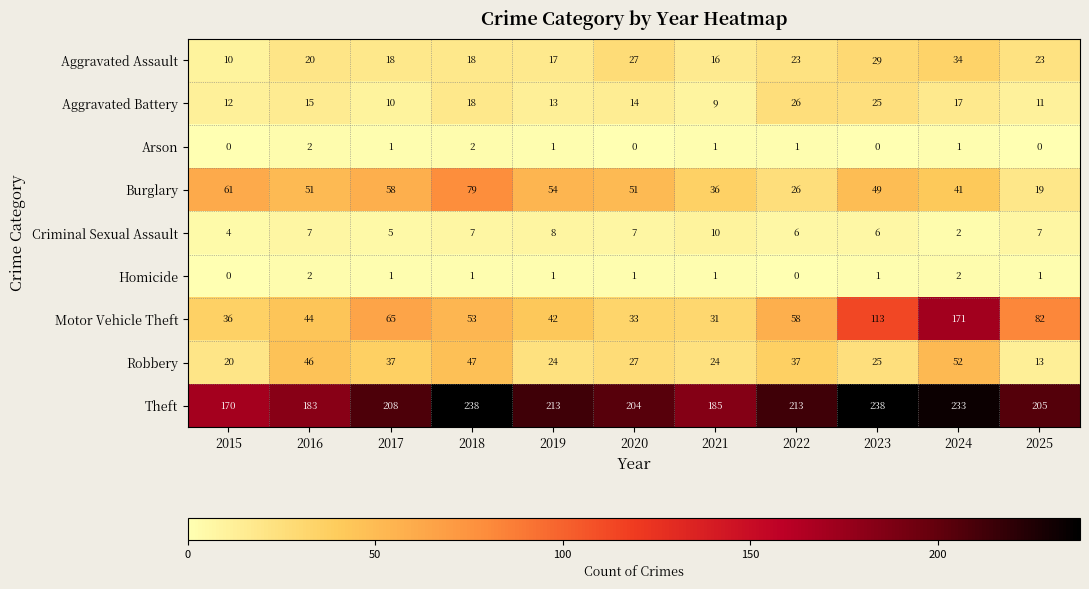

At which label does Motor Vehicle Theft reach its peak?

2024